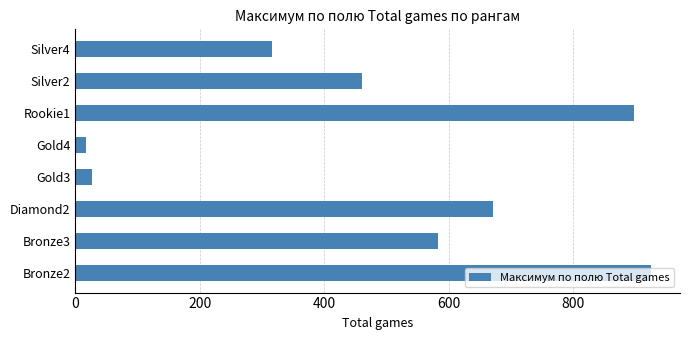

The value at Silver4 is 108.0. True or false?

False